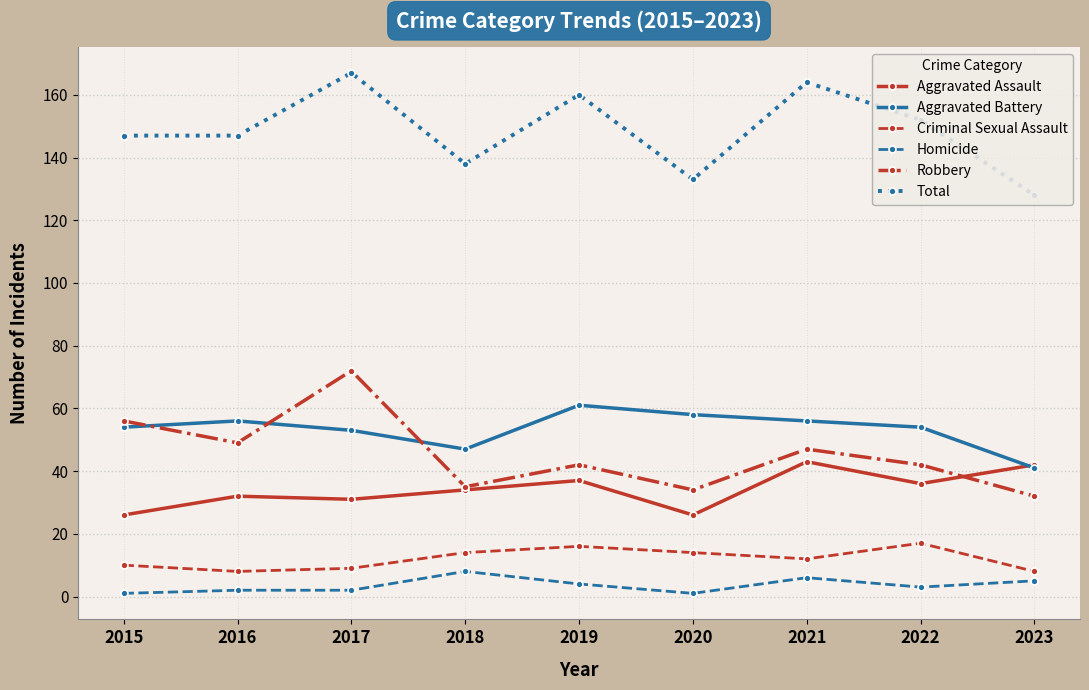

Between 2017 and 2023, which series saw the biggest shift?

Robbery